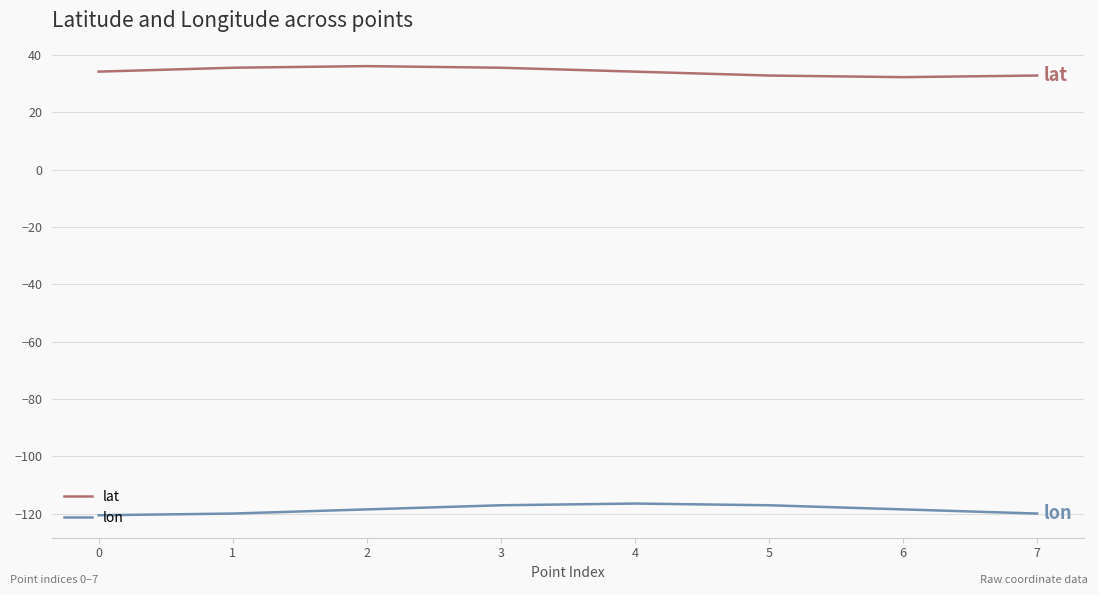

Is it true that lat equals 32.3 at 6?

True